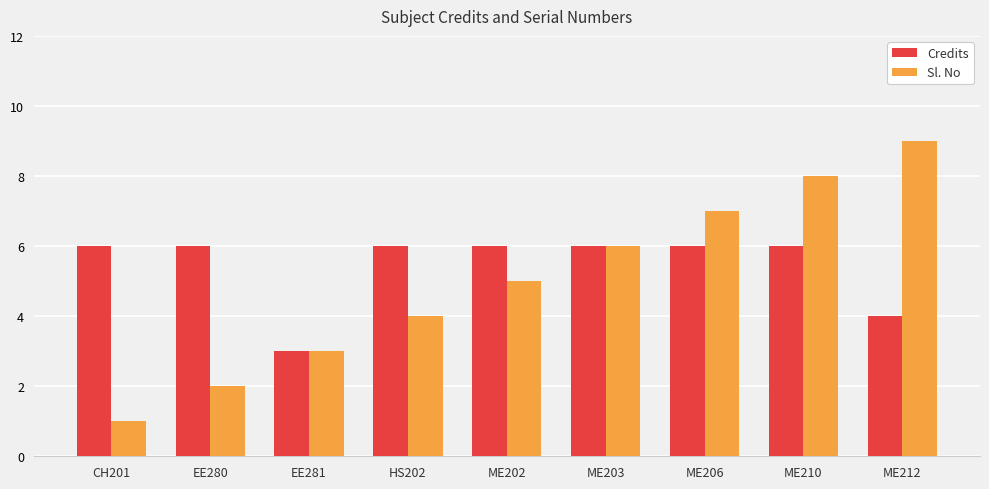

What are all the series names shown in the legend?

Credits, Sl. No